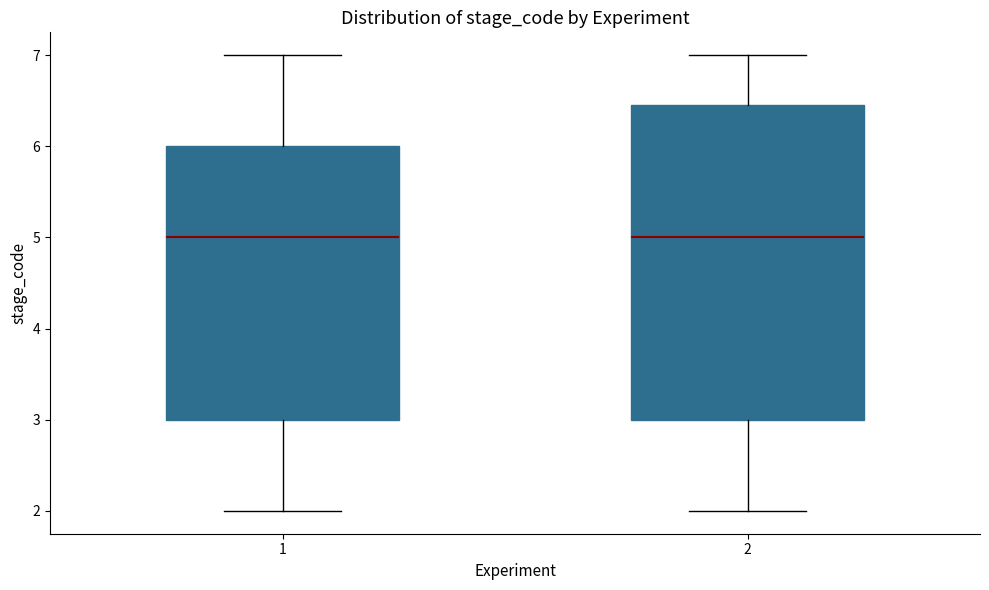

Where does the upper whisker of the box at x = 2 end on the y-axis? The values are not printed on the chart, so give them approximately, as read against the axis.

7.0